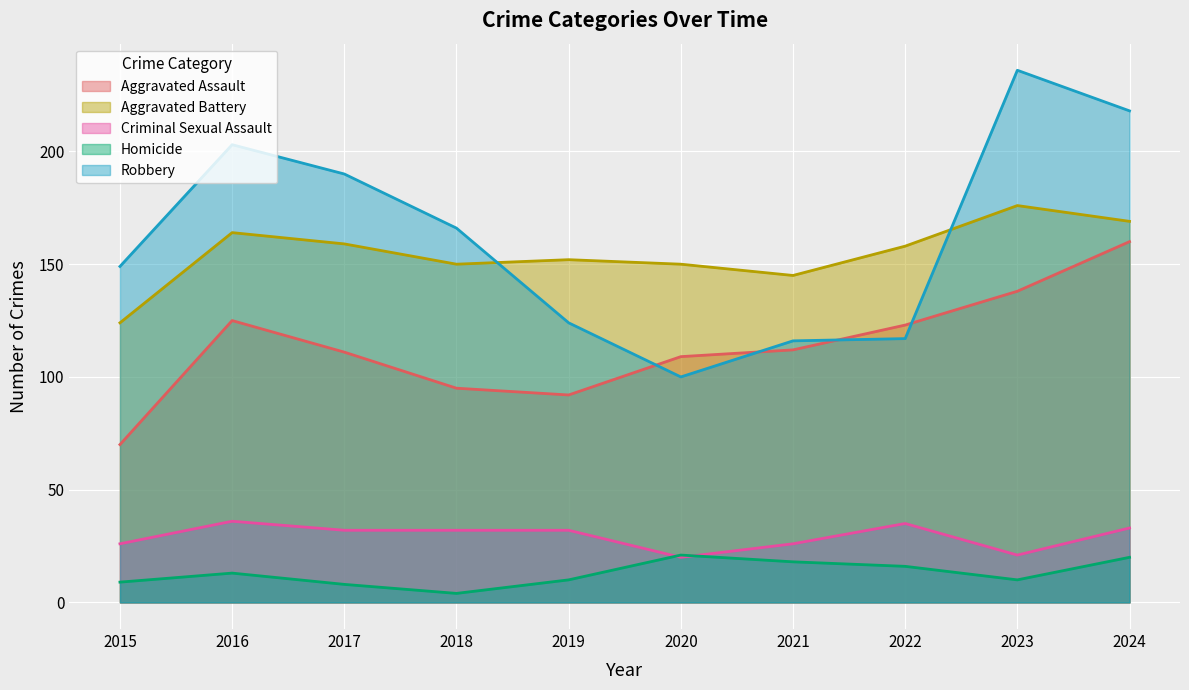

What is the sum of the Aggravated Battery values at 2020 and 2017?

309